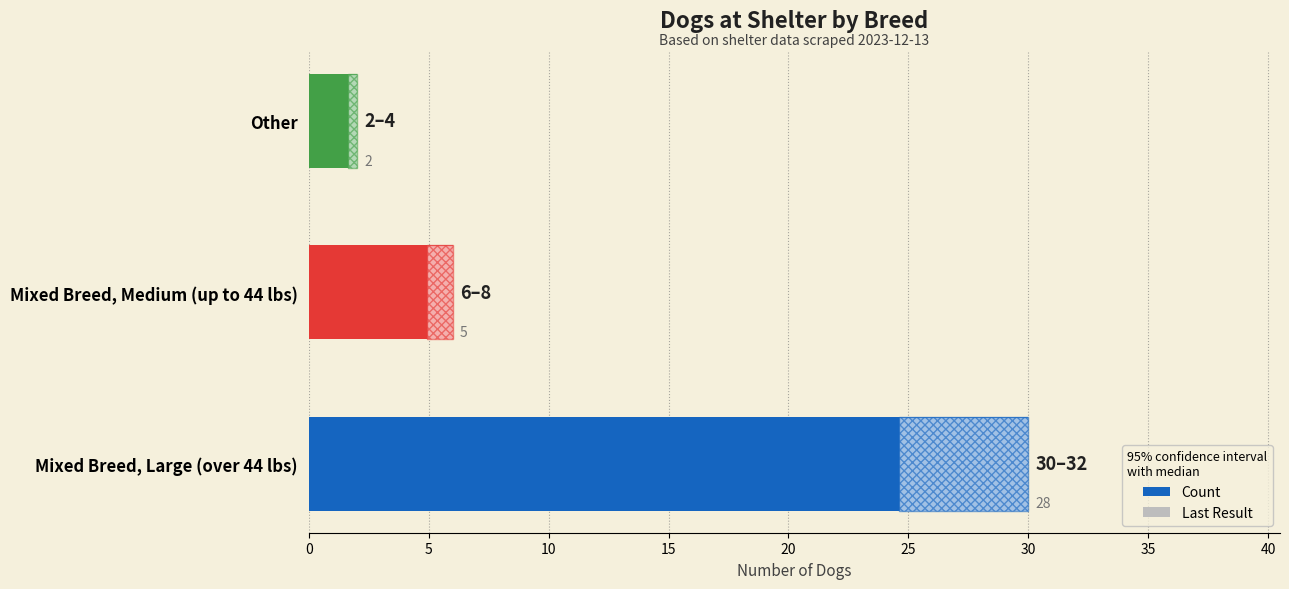

Which series has the largest total across all categories?

Count